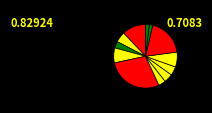

How many segments does this pie chart have?

12